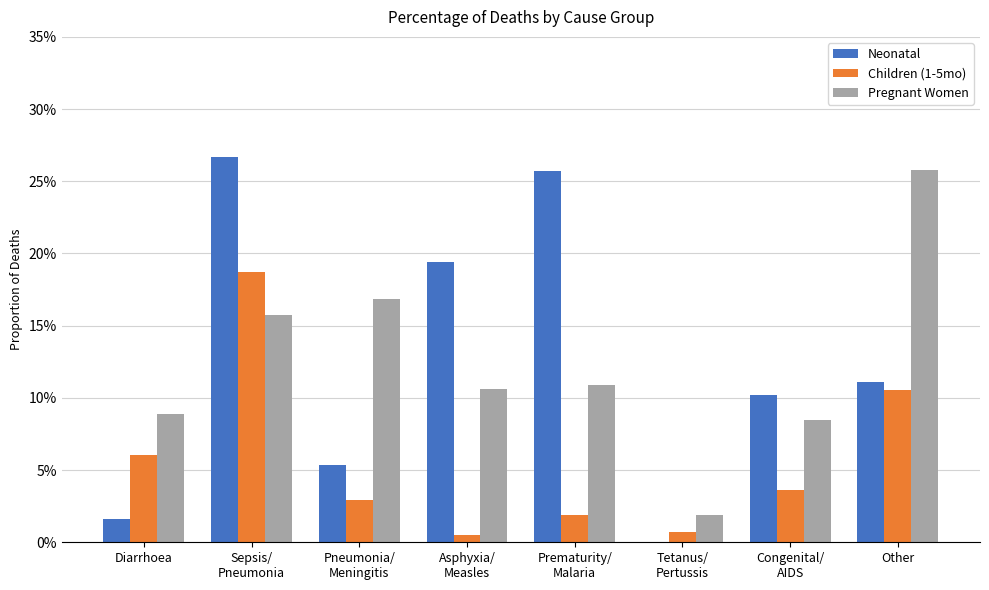

What are all the series names shown in the legend?

Neonatal, Children (1-5mo), Pregnant Women